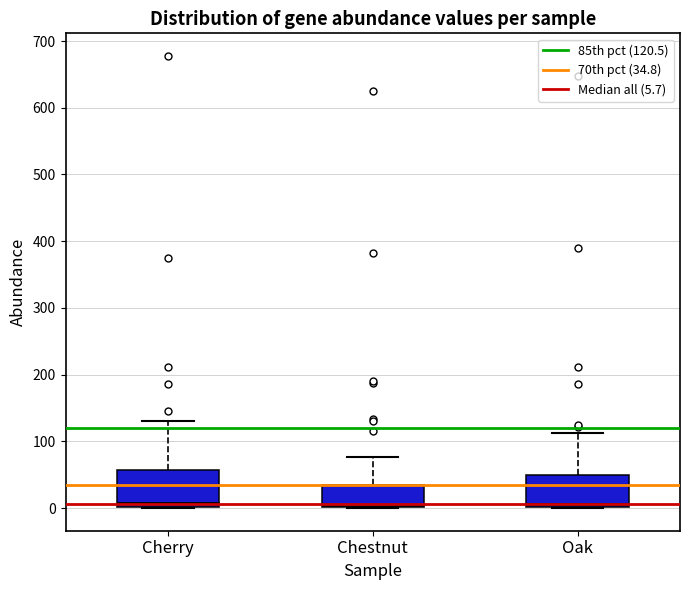

Reading left to right, transcribe this box plot: for each box, give where its median line is, the range the box spans, and where its two whiskers end, as read against the y-axis. The values are not printed on the chart, so give them approximately, as read against the axis.

Cherry: median 10, box 0 to 60, whiskers 0 to 130
Chestnut: median 0 (just above the box's lower edge), box 0 to 30, whiskers 0 to 80
Oak: median 10, box 0 to 50, whiskers 0 to 110